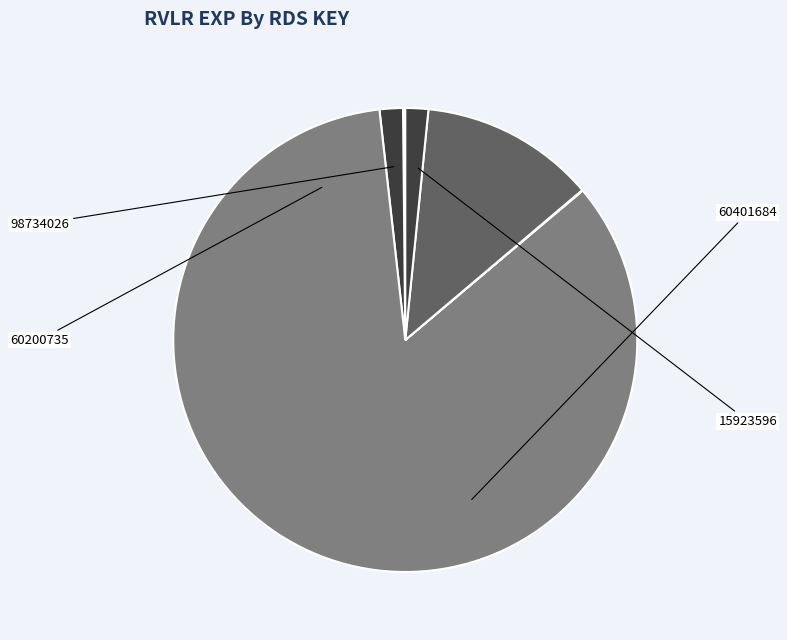

To the nearest percent, what is the difference between the largest and smallest slice percentages?

84%